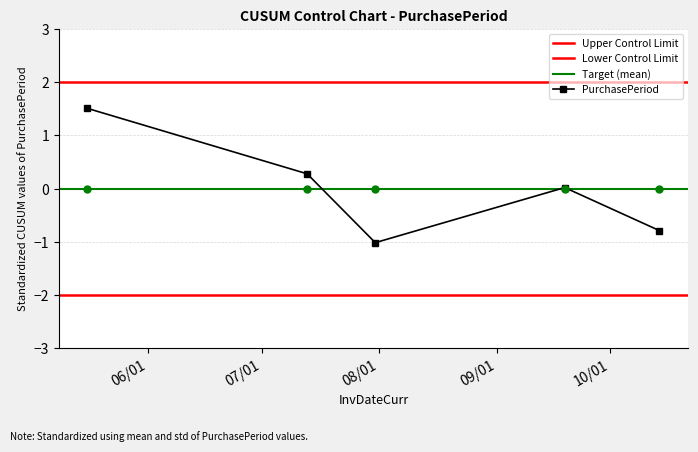

What is the value of the 2nd point from the left?

0.3